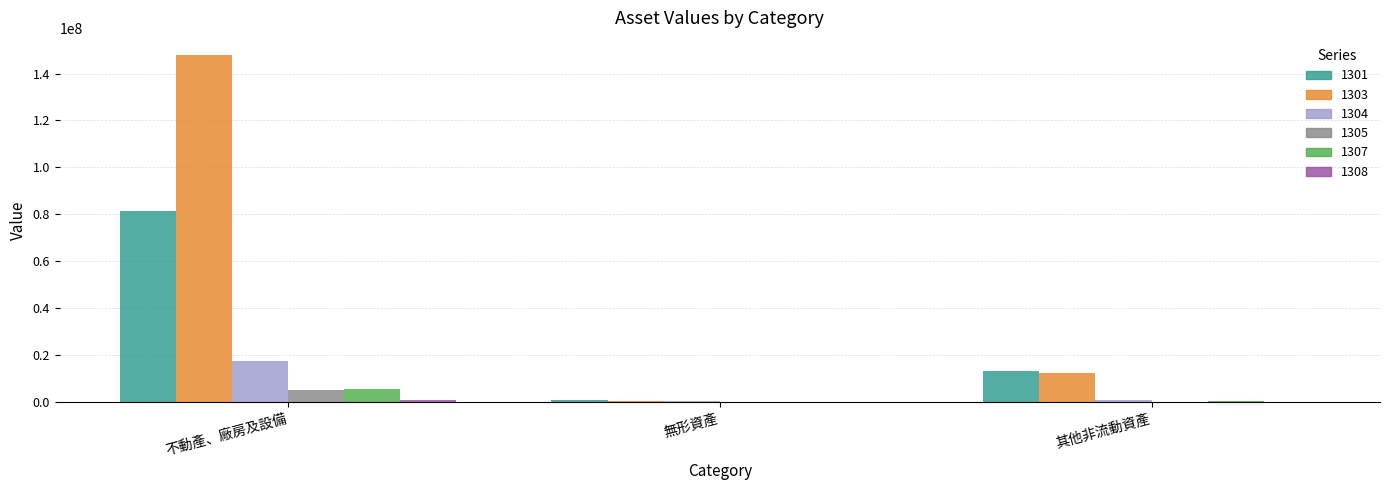

The value of 1305 at 其他非流動資產 is 158404. True or false?

True